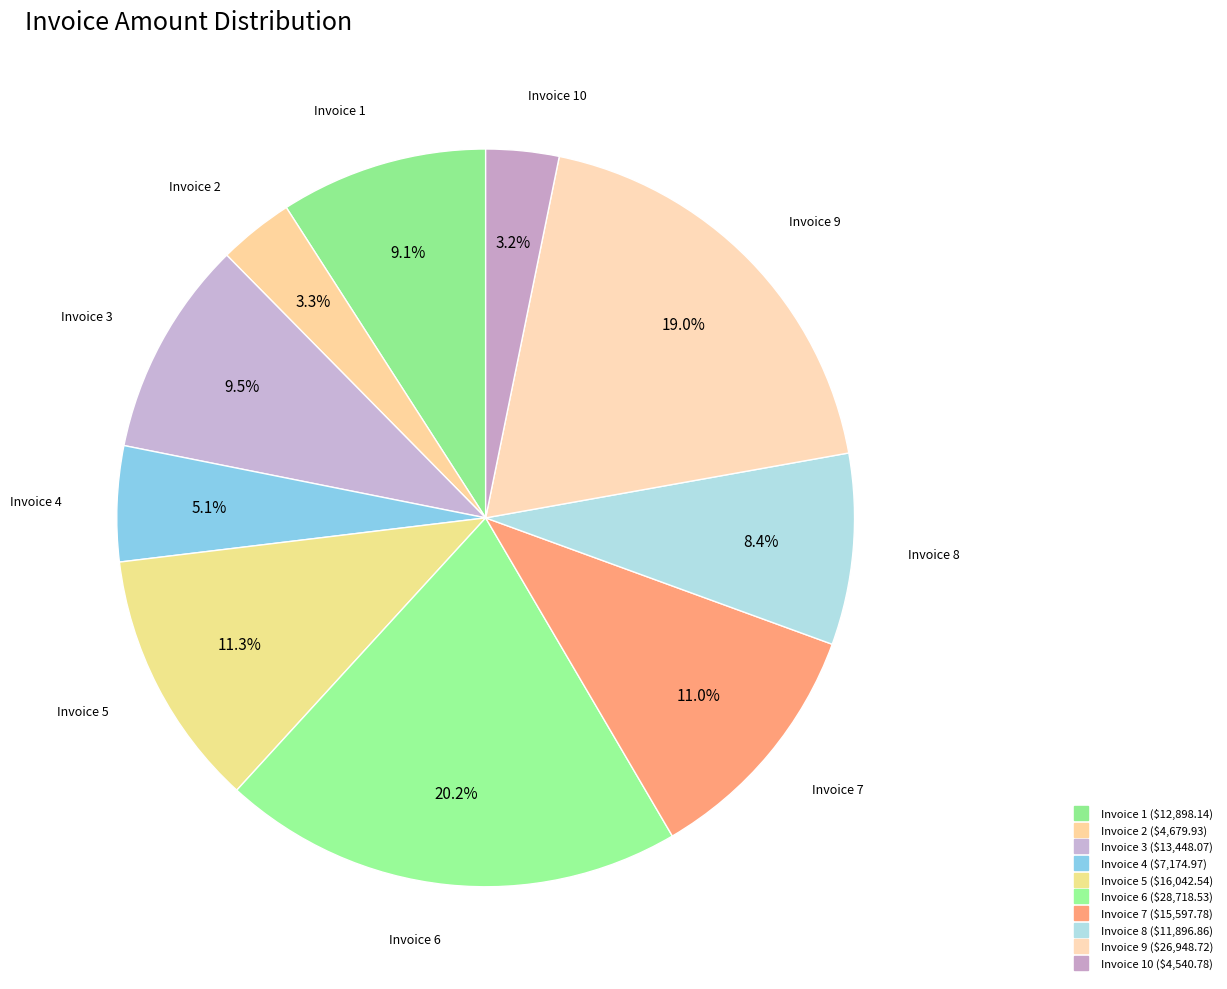

Which category has the smallest portion of the pie?

10